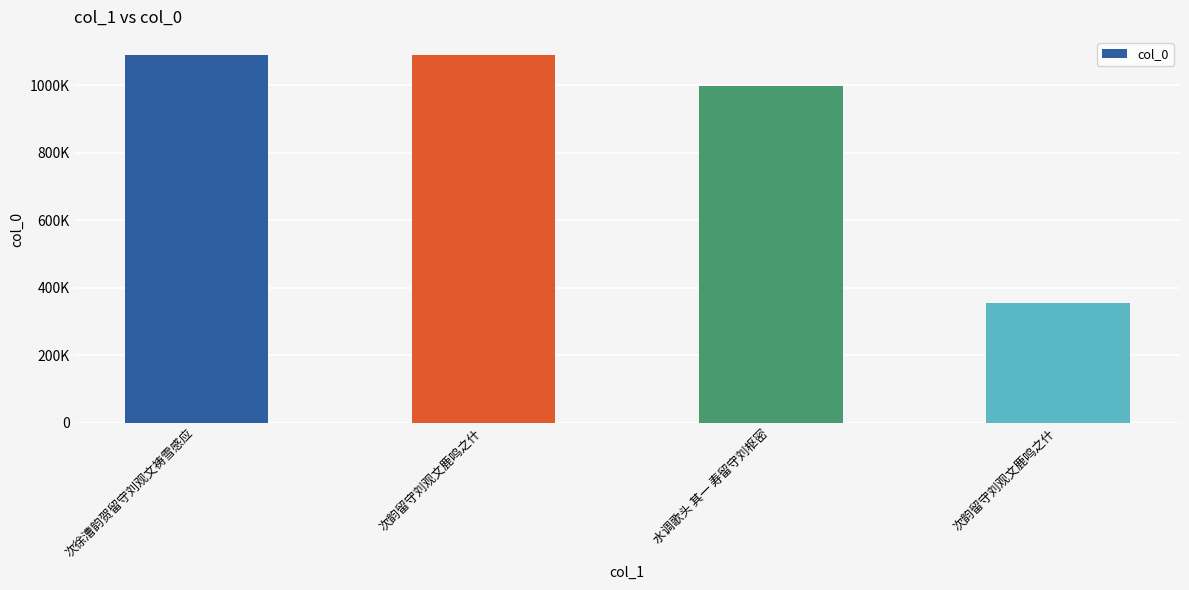

What is the difference between the values at 次徐漕韵贺留守刘观文祷雪感应 and 次韵留守刘观文鹿鸣之什?

309